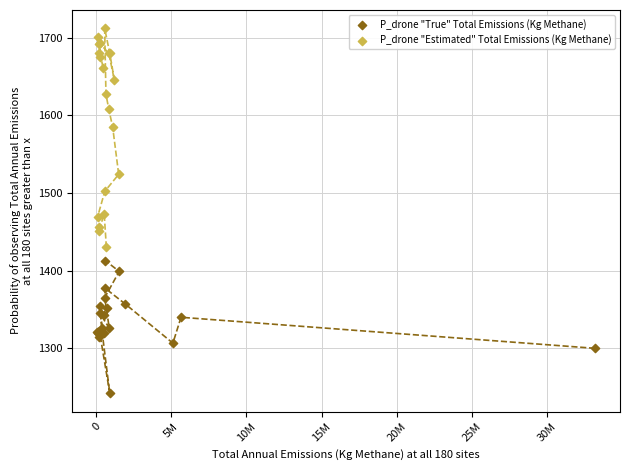

Which series reaches the maximum Y coordinate?

P_drone "Estimated" Total Emissions (Kg Methane)